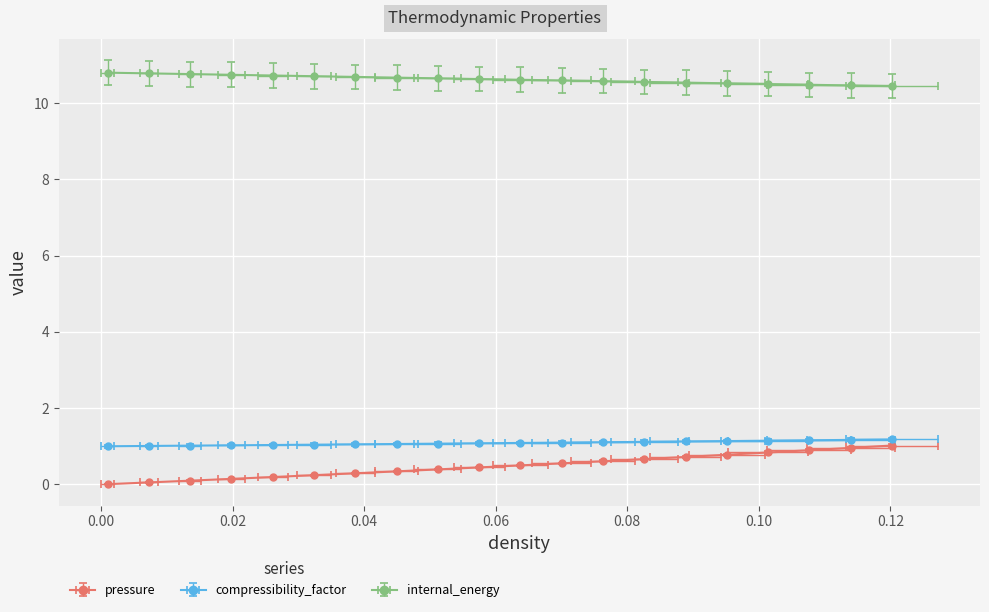

What is the value of the density point at the 14th from the left?

10.6